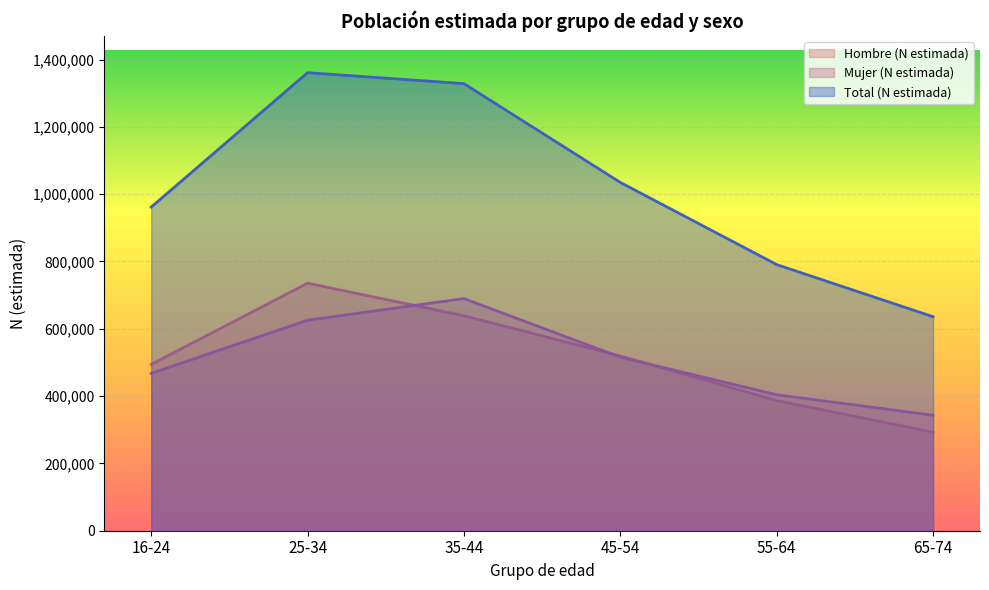

What is the difference between the highest and lowest values at 45-54?

519147